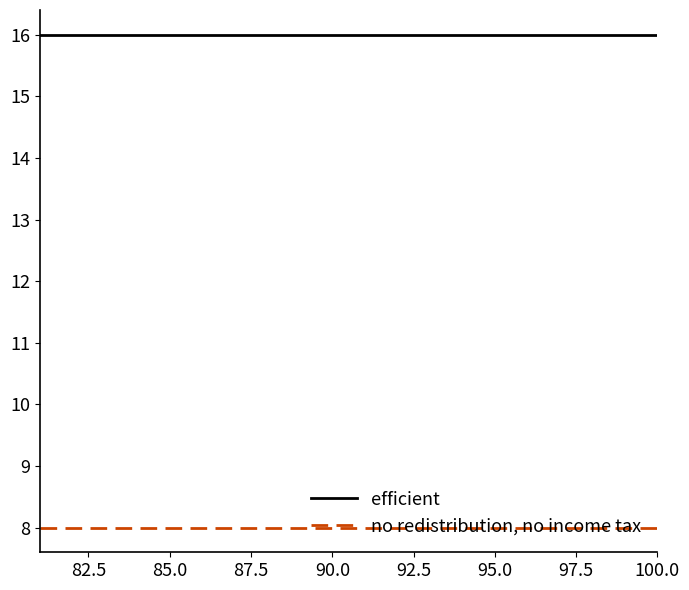

What is the lowest value of the no redistribution, no income tax series?

8